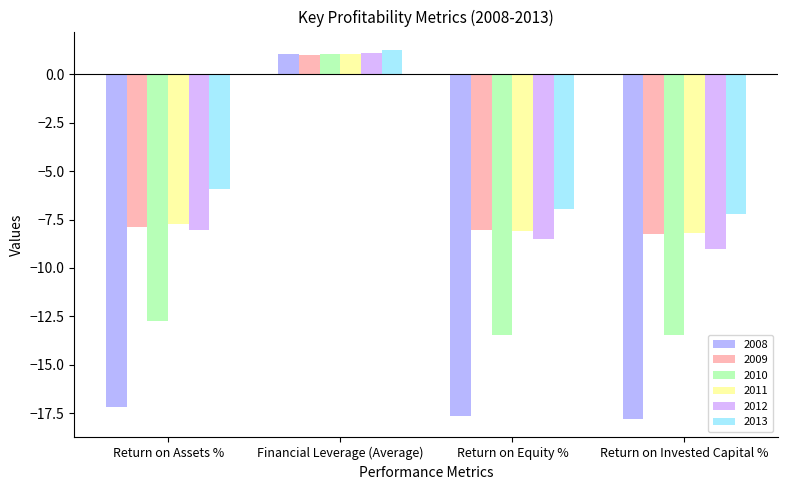

How many distinct data groups are displayed?

6